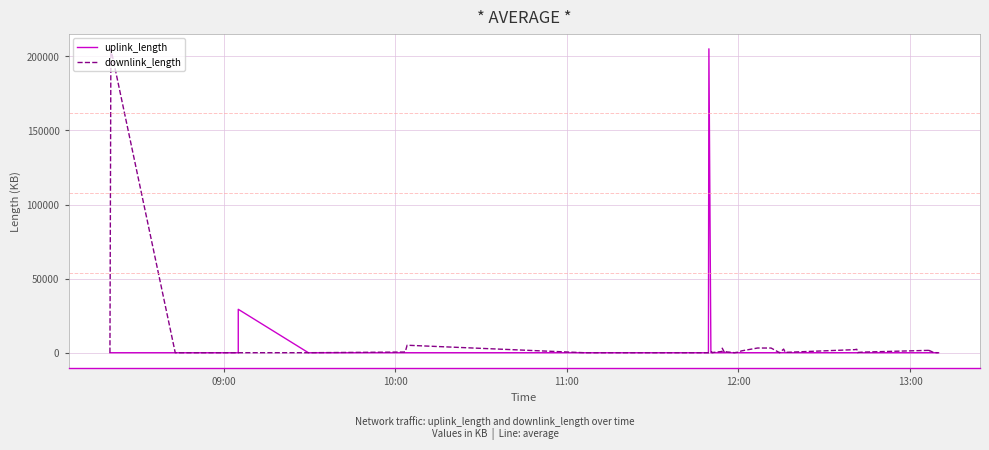

How many intersections are there between uplink_length and downlink_length?

8